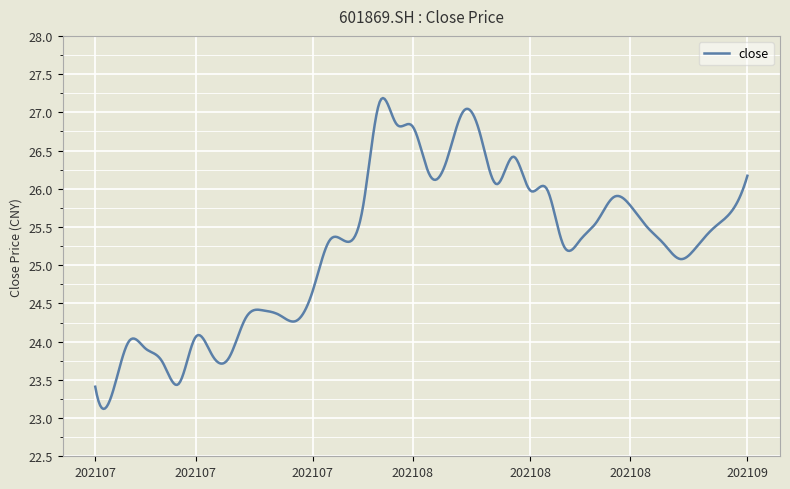

What is the difference between the second highest and minimum values?

4.1